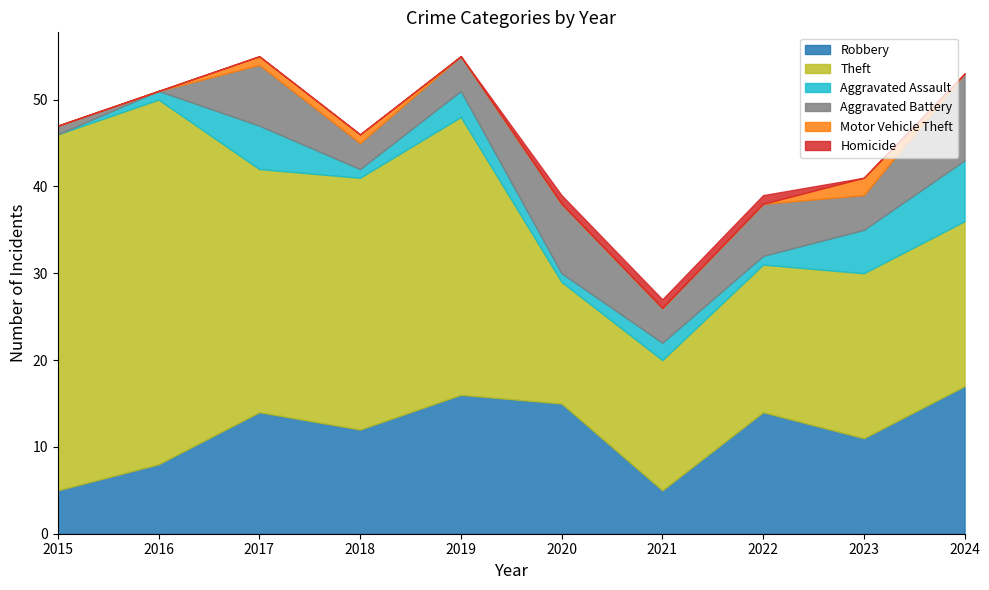

At how many categories does at least one series exceed 19?

5